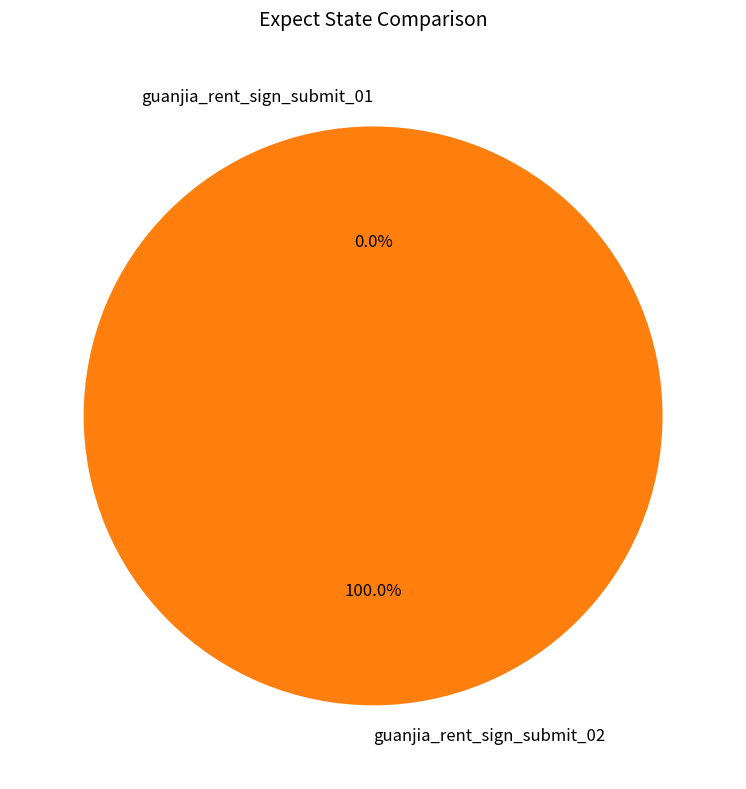

To the nearest percent, what is the difference between the guanjia_rent_sign_submit_02 and guanjia_rent_sign_submit_01 slice percentages?

100%